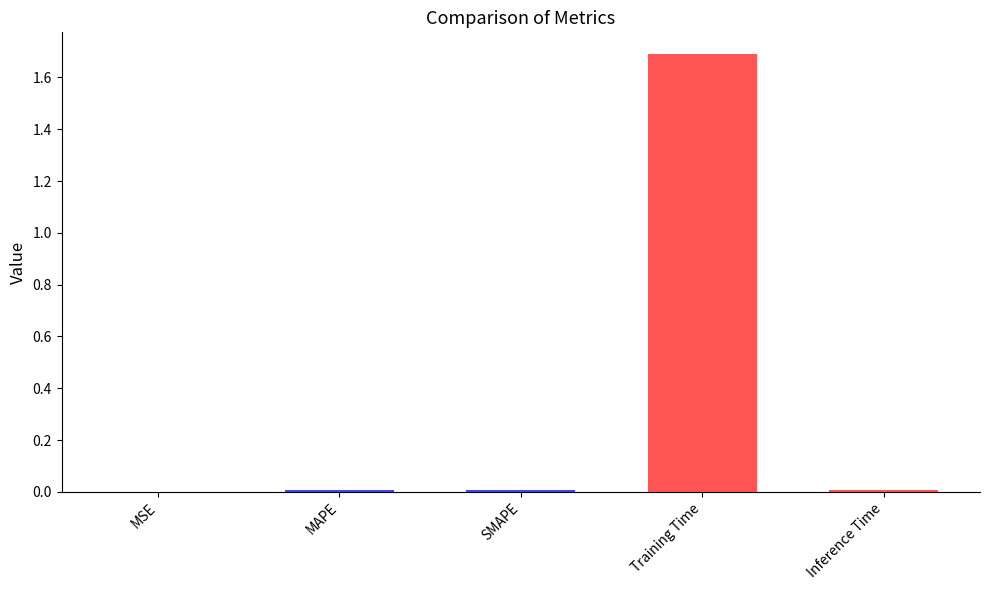

Read the value at Training Time.

1.7